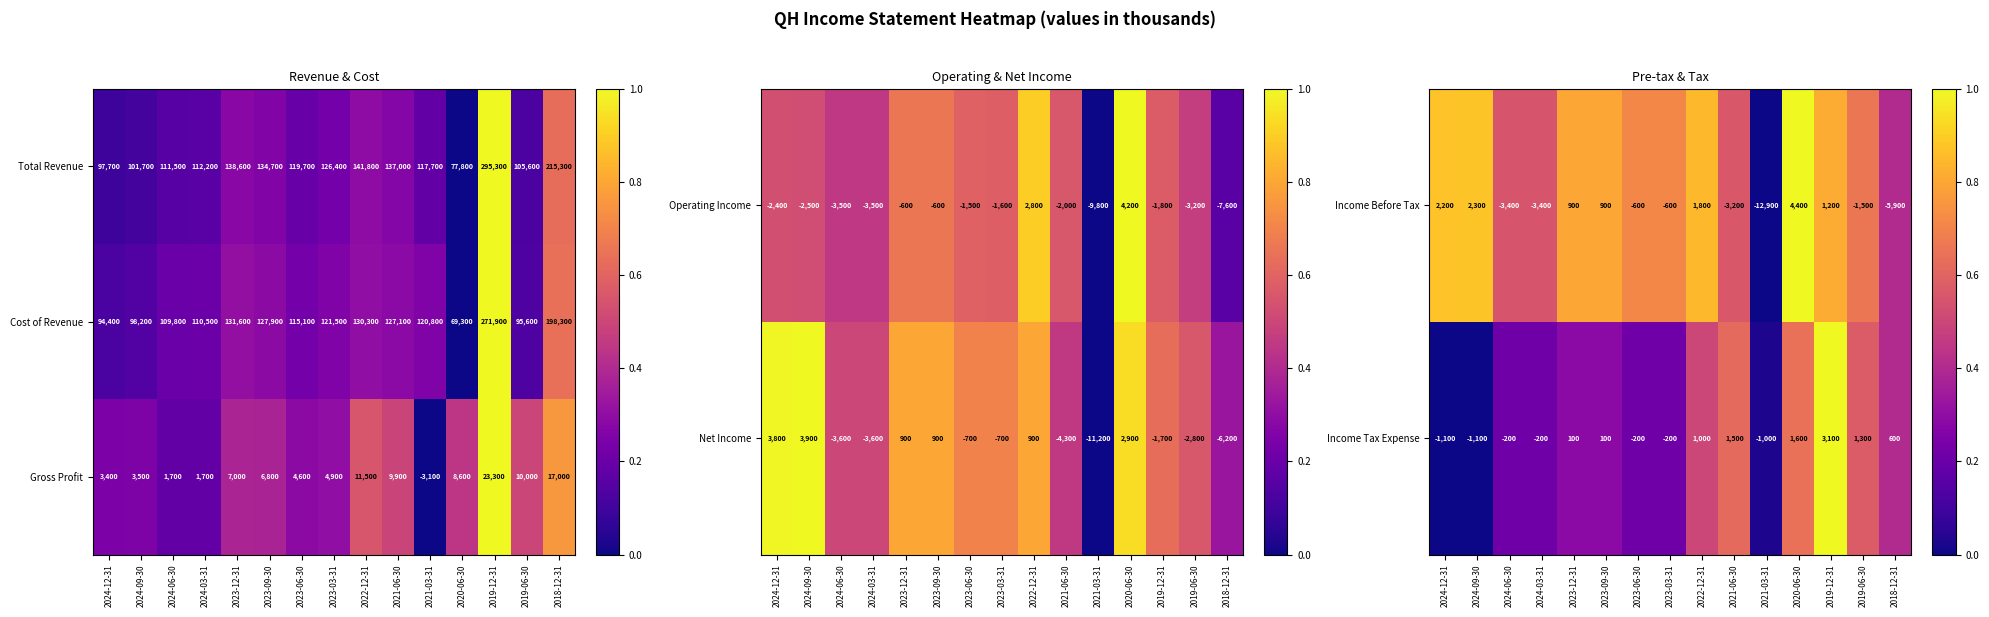

What is the sum of the Income Tax Expense values at 2023-03-31 and 2024-06-30?

-400